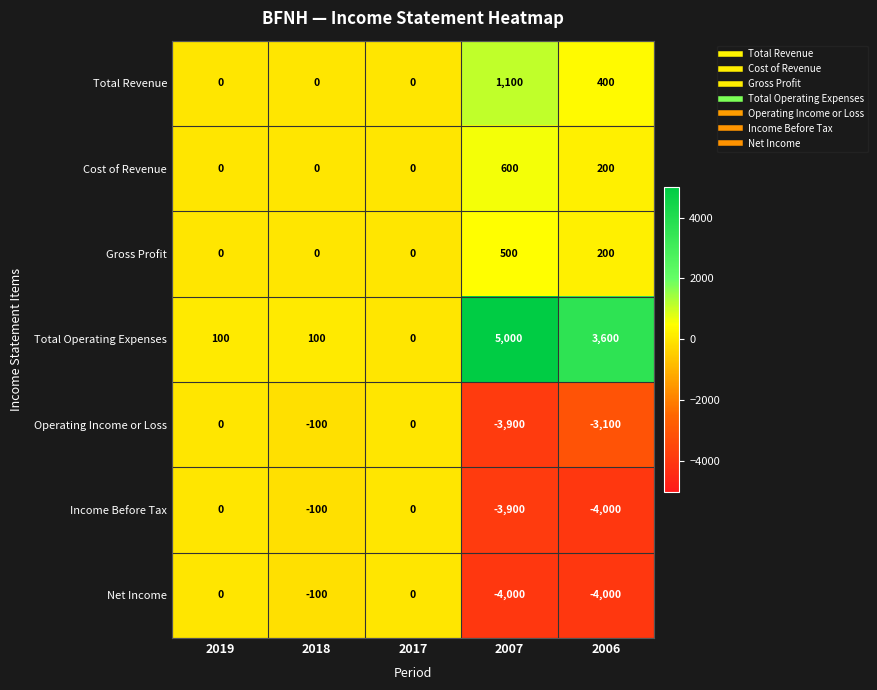

The Total Revenue series shows 0 at 2018. True or false?

True